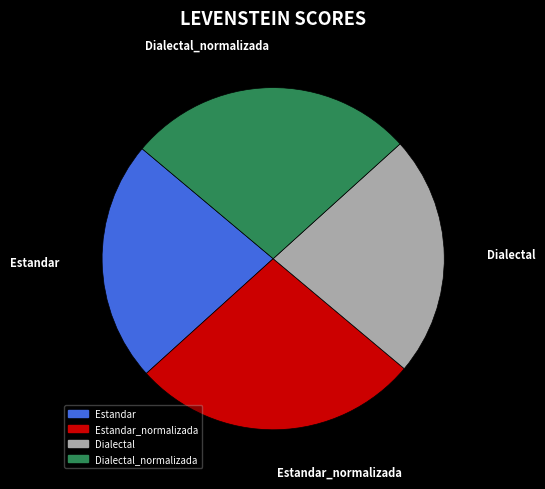

Does any single category account for the majority?

No